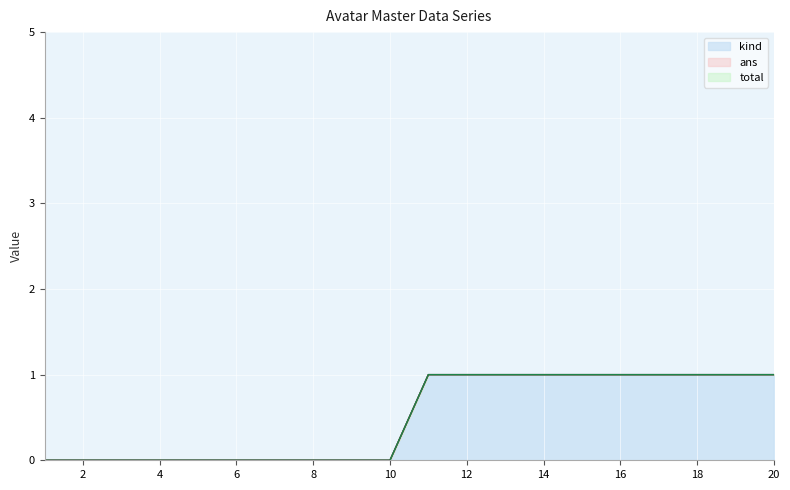

Is the value of ans at 11 greater than the value of kind at 15?

No